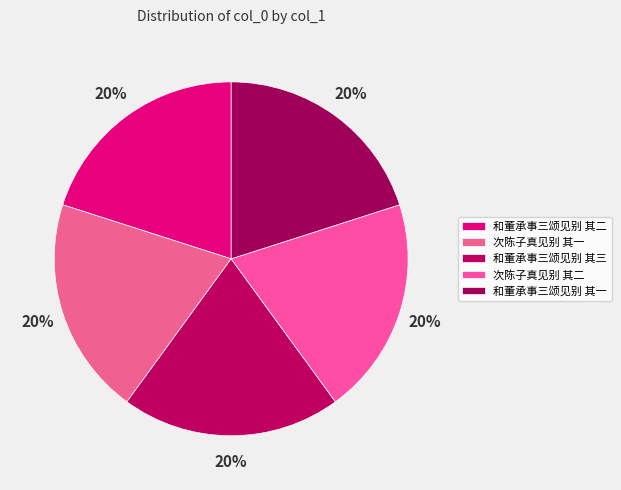

Approximately how many times larger is the value at 次陈子真见别 其一 compared to 和董承事三颂见别 其三?

1.0